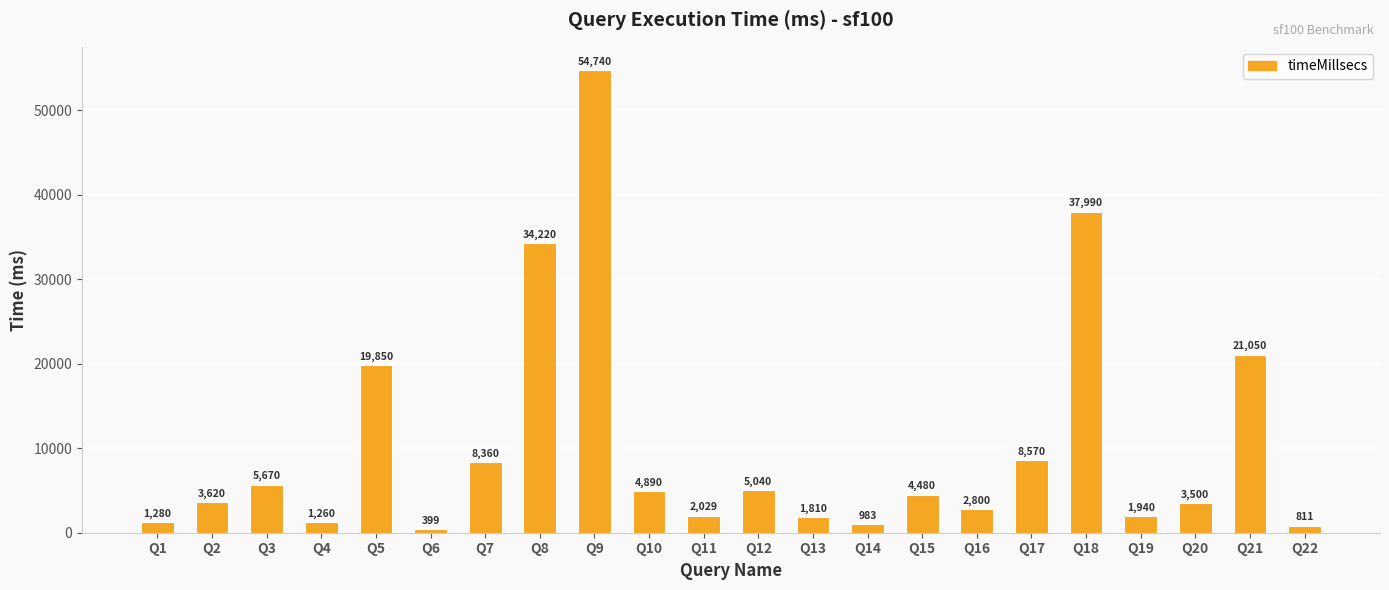

Read the value at Q20.

3500